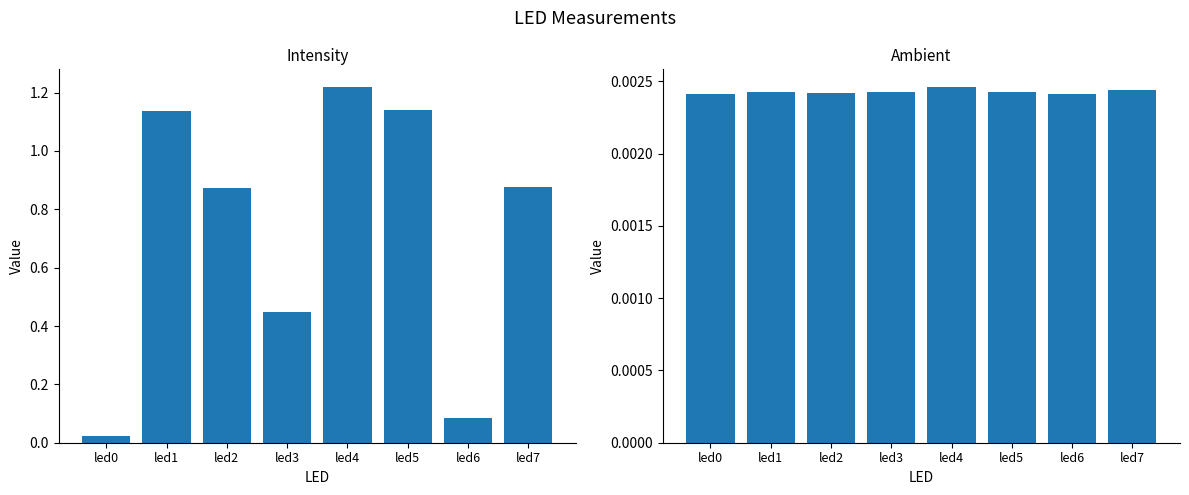

Which category has the highest value across all series?

led4